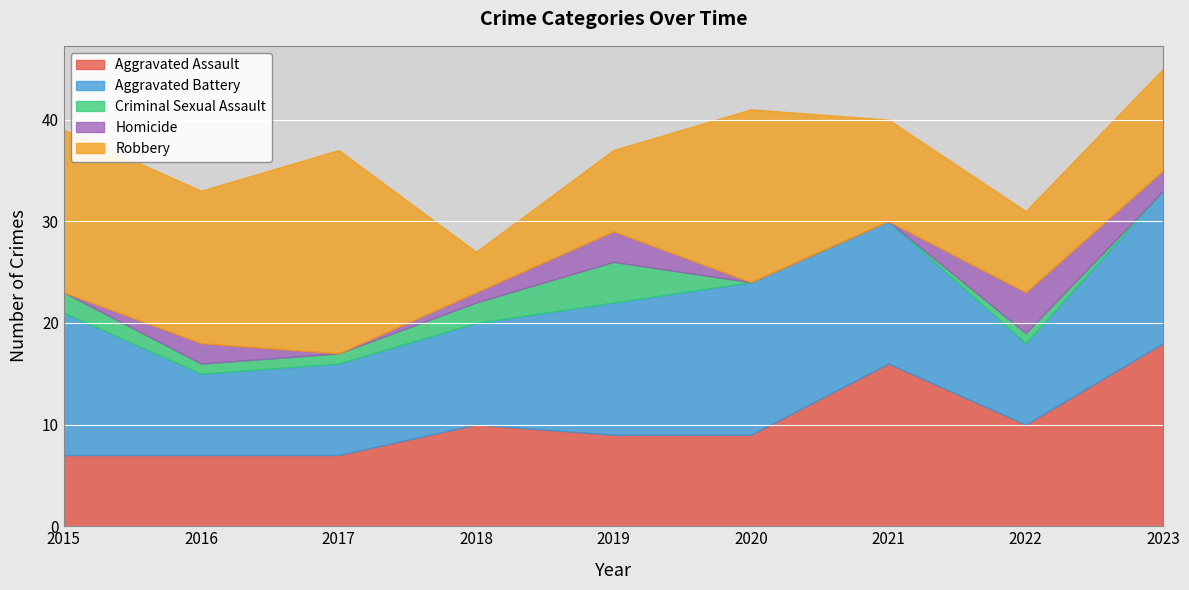

Rank the categories by Robbery value from highest to lowest.

2017, 2020, 2015, 2016, 2021, 2023, 2019, 2022, 2018